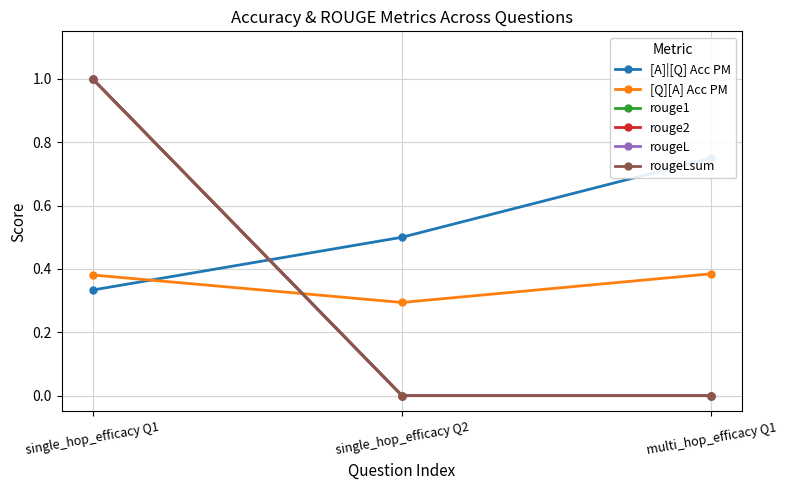

At which label is rougeLsum closest to 0?

single_hop_efficacy Q2